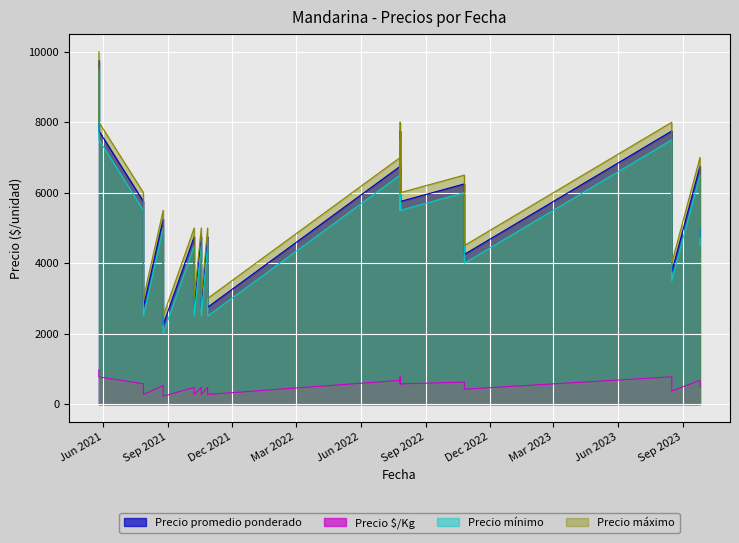

What is the difference between the second highest and second lowest values in the Precio máximo series?

5000